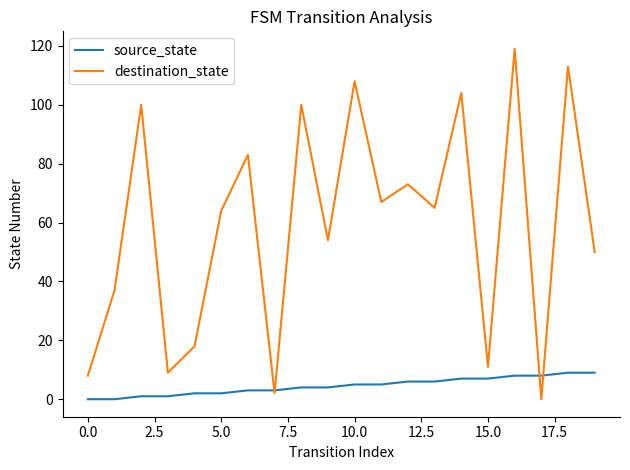

List the series in order of their peak value, lowest first.

source_state, destination_state